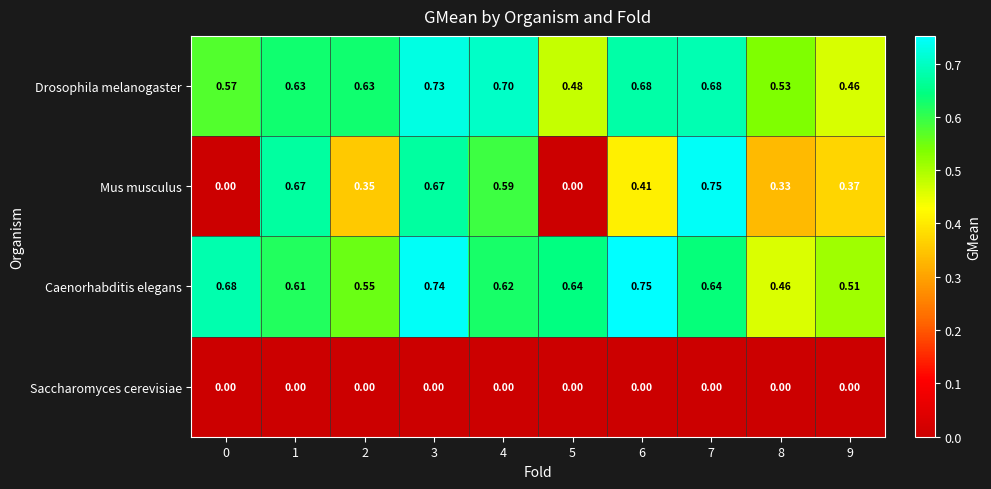

Which series has the largest range (max minus min)?

Mus musculus